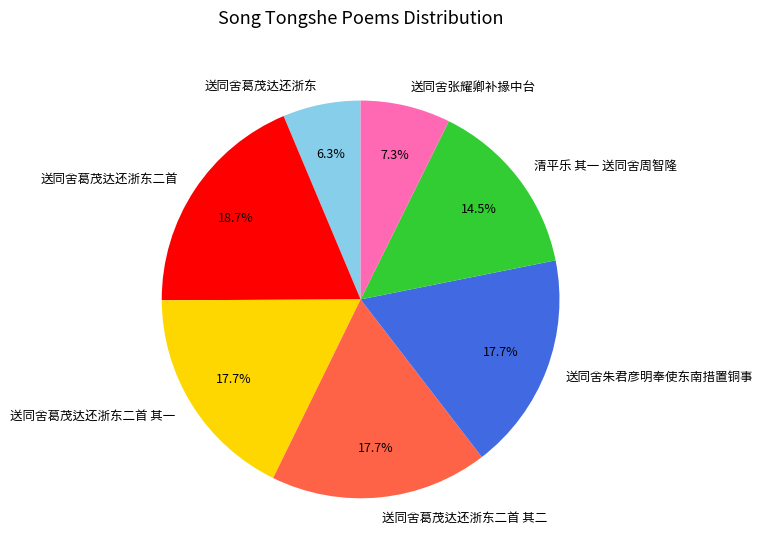

To the nearest percent, what is the difference between the largest and smallest slice percentages?

12%